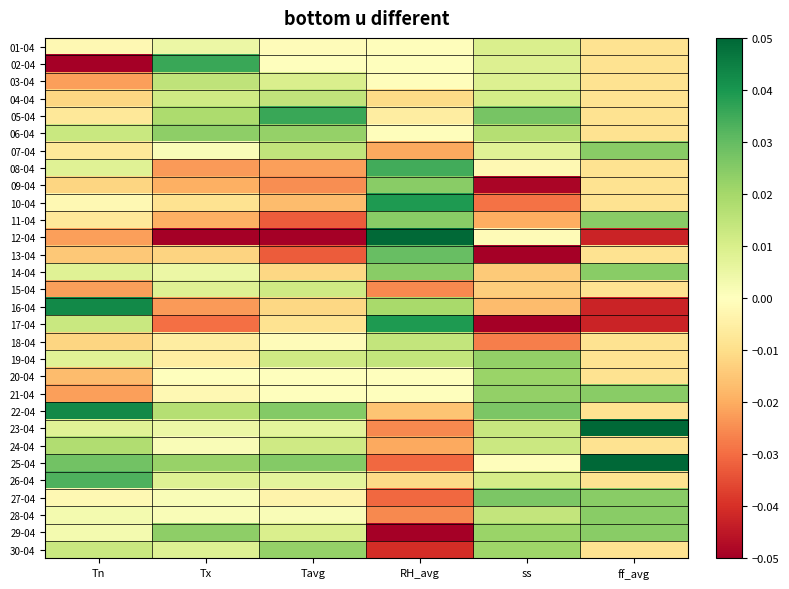

Which category has the highest value across all series?

ff_avg